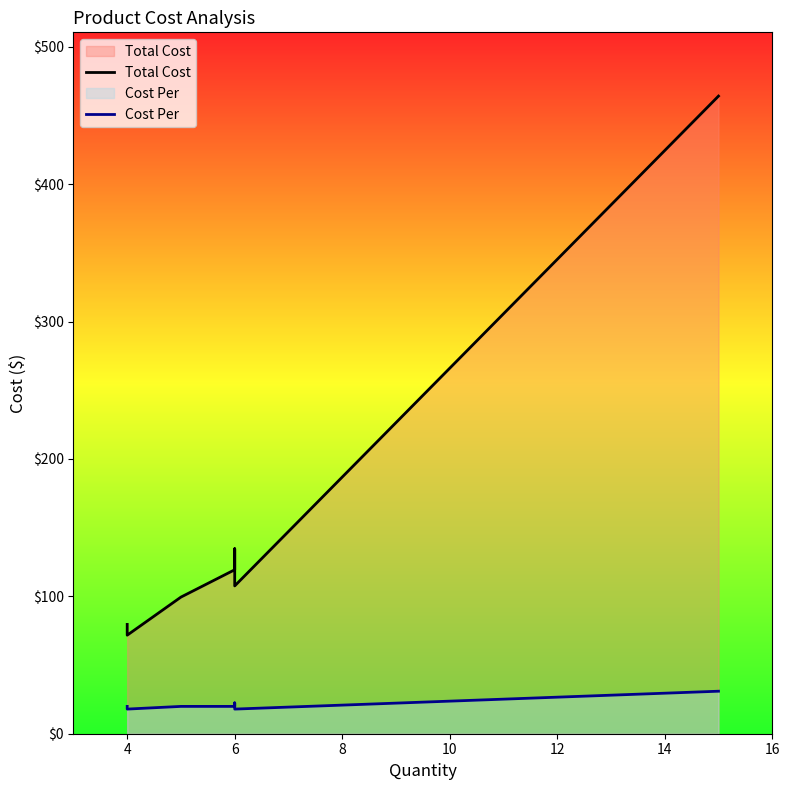

How many lines are shown in the chart?

2